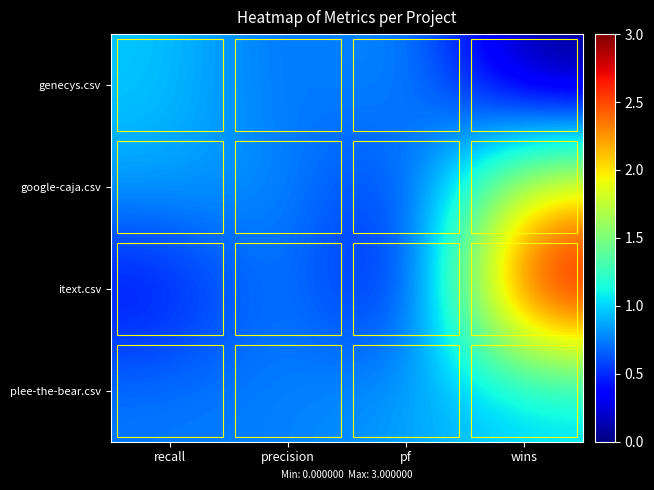

How many data points does each series have?

4